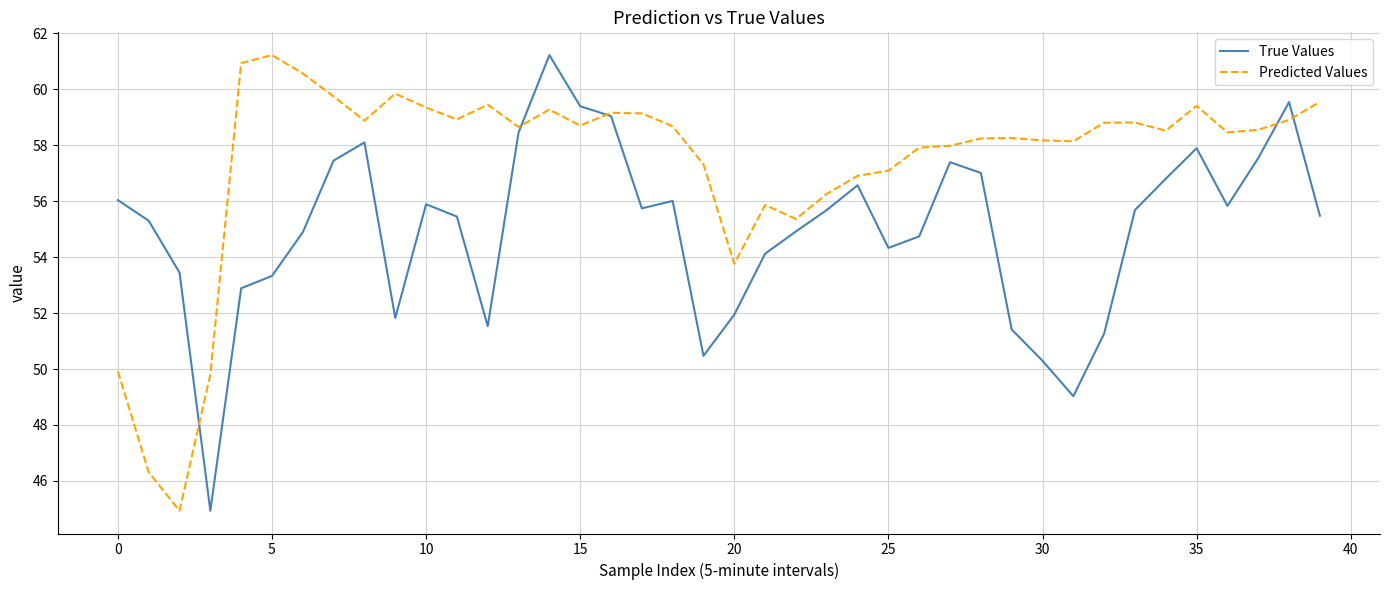

What is the smallest value displayed?

44.9